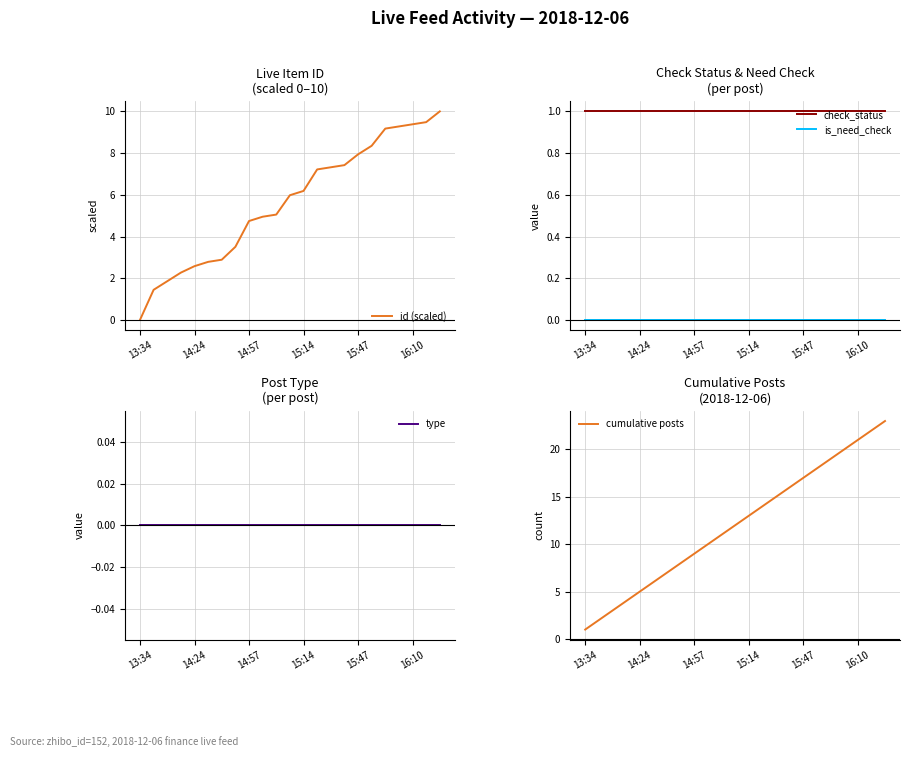

At how many categories does at least one series exceed 15?

8